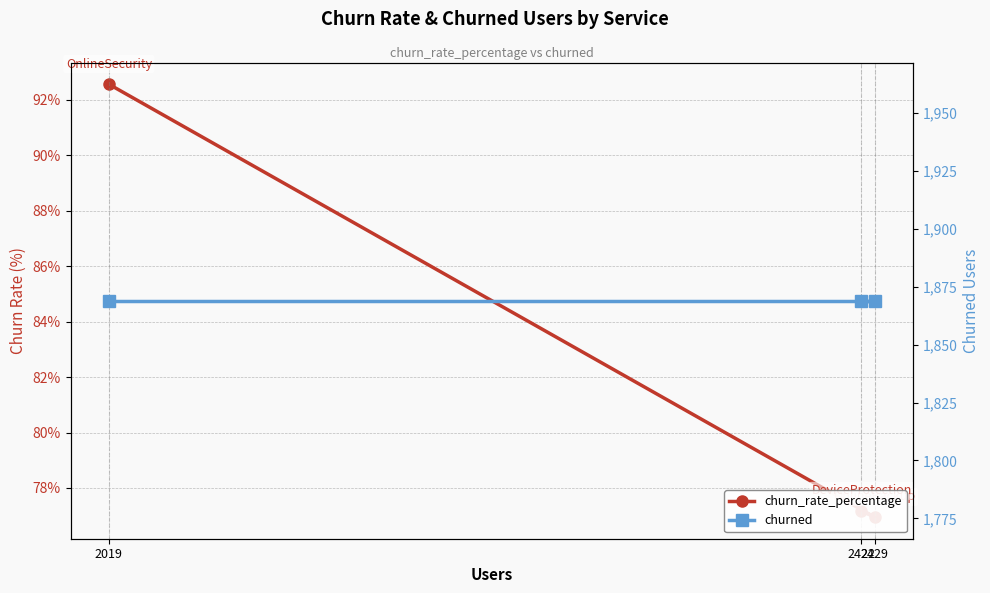

Reading left to right, transcribe all the data shown in this chart.

churn_rate_percentage: 2019=92.6	2429=77.0	2422=77.2
churned: 2019=1869.0	2429=1869.0	2422=1869.0